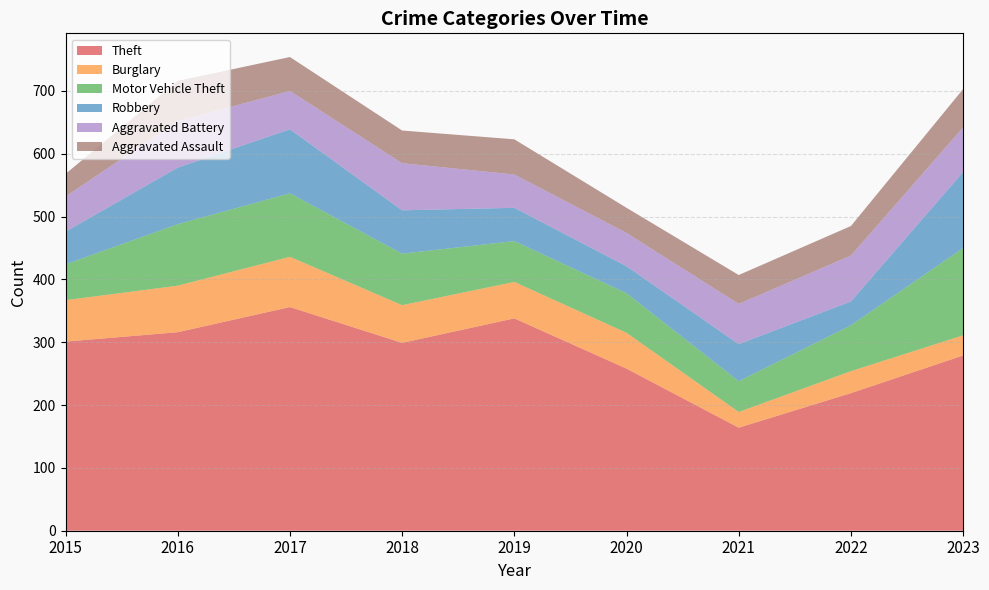

Reading left to right, extract all data points from this chart.

Theft: 301	316	356	299	338	258	164	219	279
Burglary: 66	74	80	60	58	57	25	35	32
Motor Vehicle Theft: 57	98	101	82	65	63	49	73	139
Robbery: 52	90	102	69	53	43	59	38	121
Aggravated Battery: 56	74	61	75	53	53	64	73	71
Aggravated Assault: 36	64	54	52	56	40	46	47	61